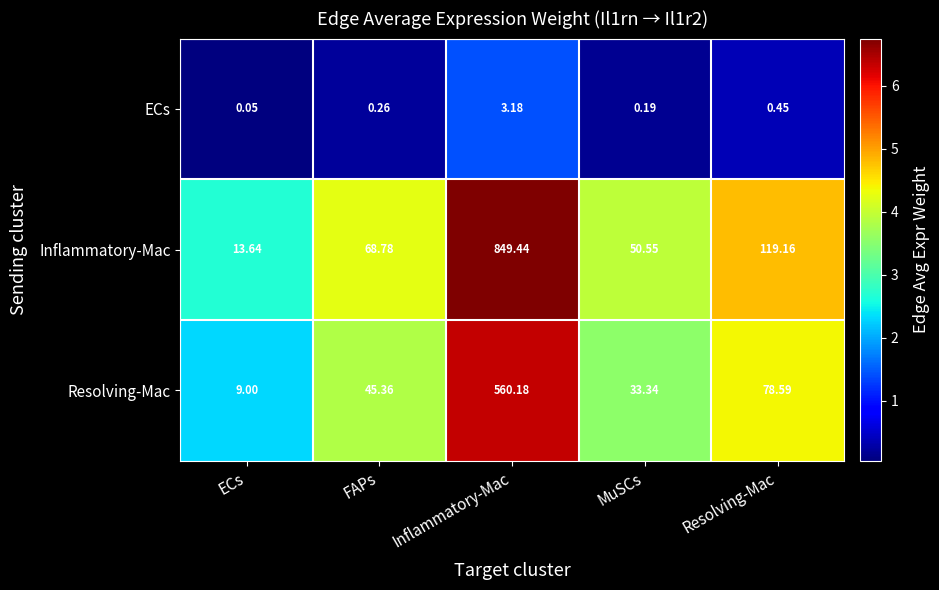

What is the difference between the highest and lowest values at MuSCs?

50.4